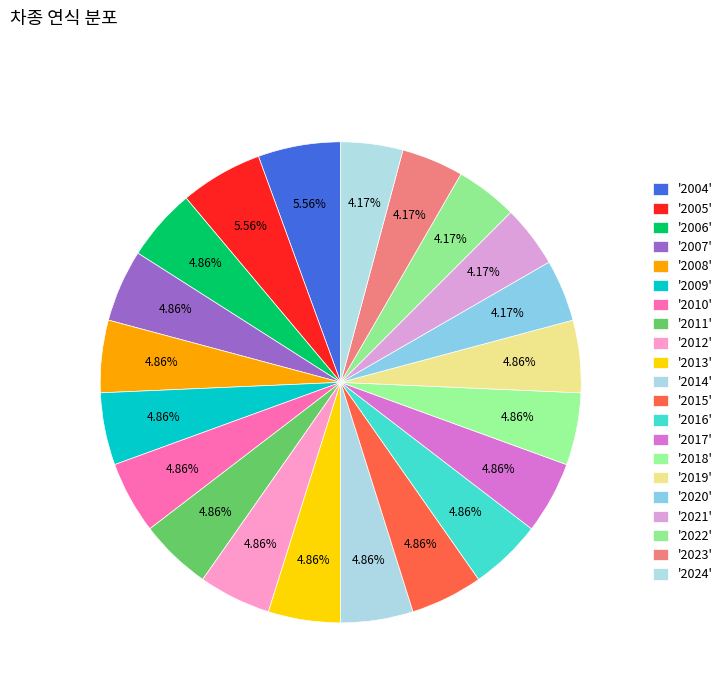

How many slices are in this pie chart?

21